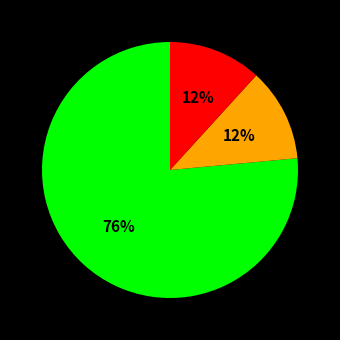

How many slices are in this pie chart?

3